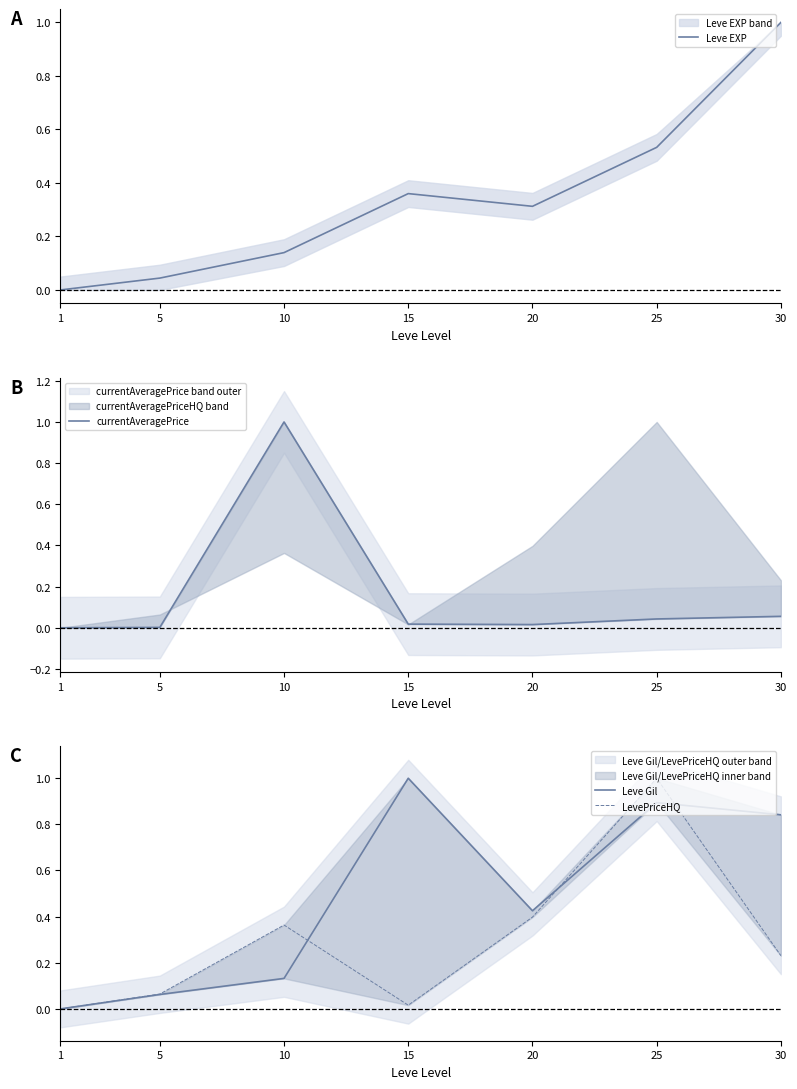

What is the average value of the Leve EXP series?

0.3